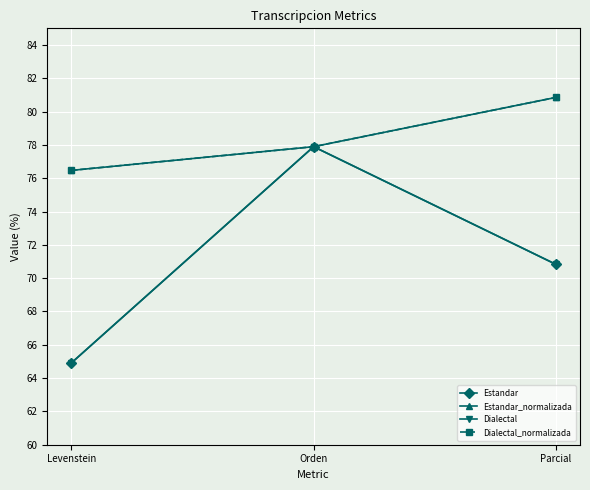

Does the chart have visible grid lines?

Yes